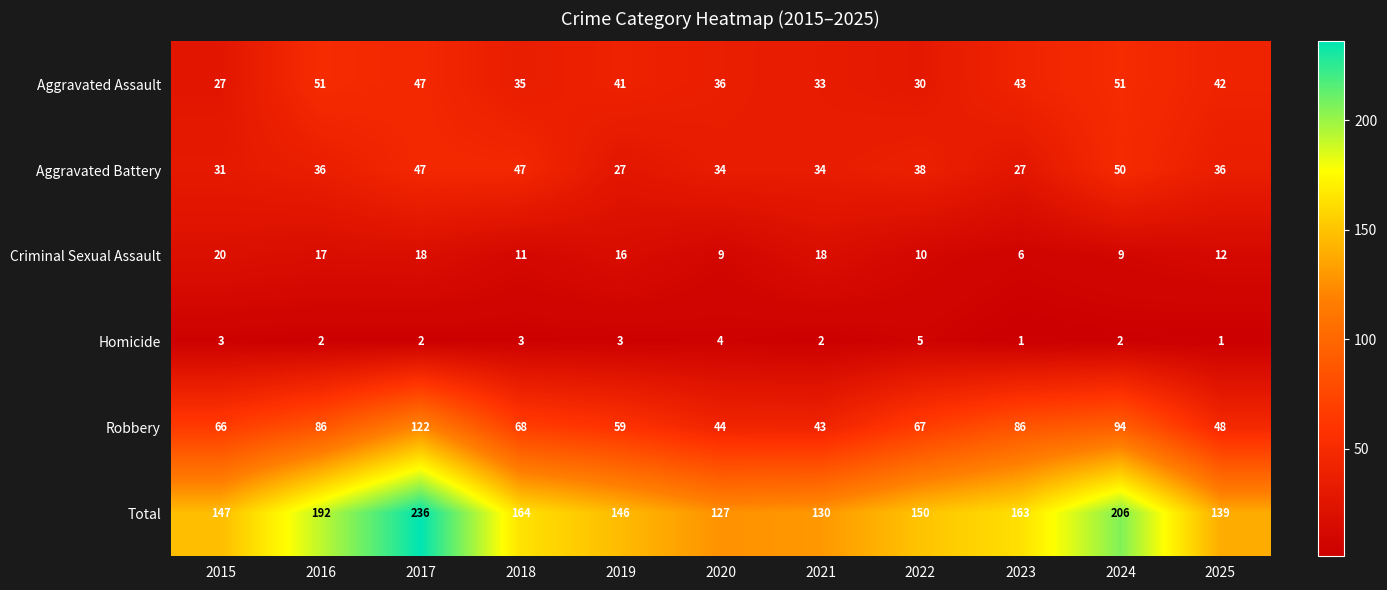

The value of Criminal Sexual Assault at 2020 is 9. True or false?

True